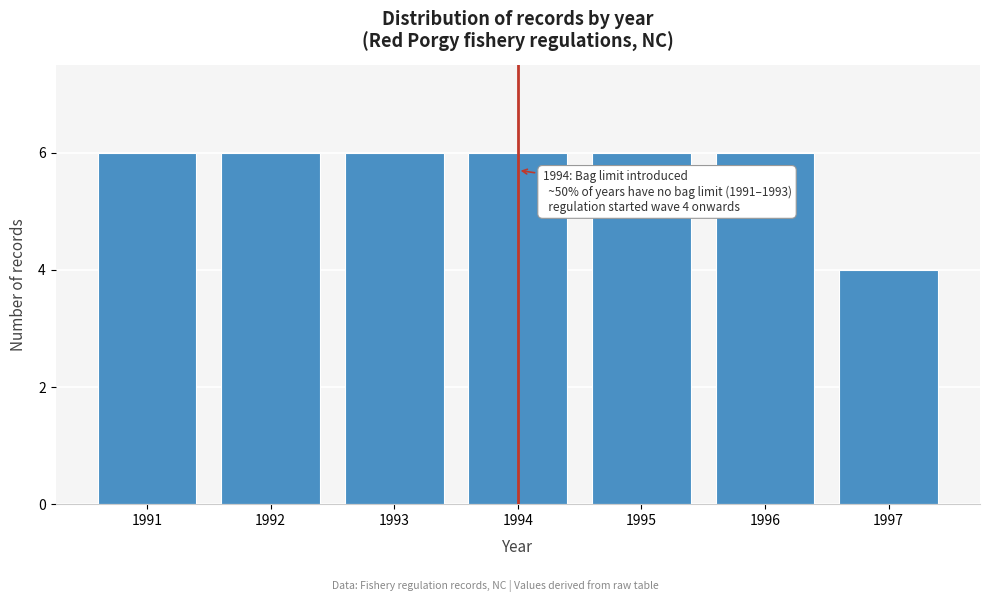

Reading left to right, what are all the values shown in this chart?

1991=6	1992=6	1993=6	1994=6	1995=6	1996=6	1997=4